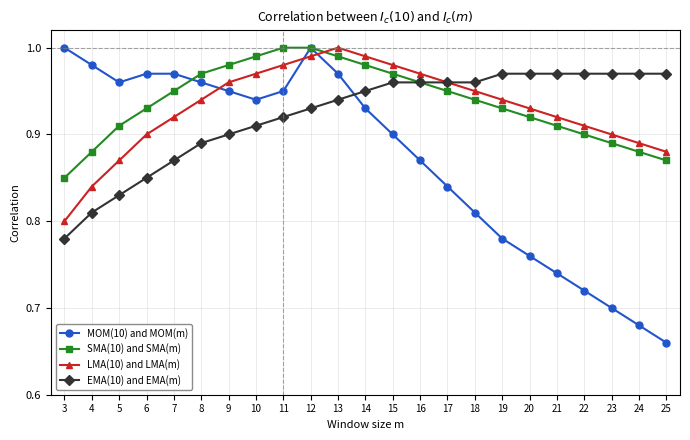

How many interior local valleys does the MOM(10) and MOM(m) series have?

2